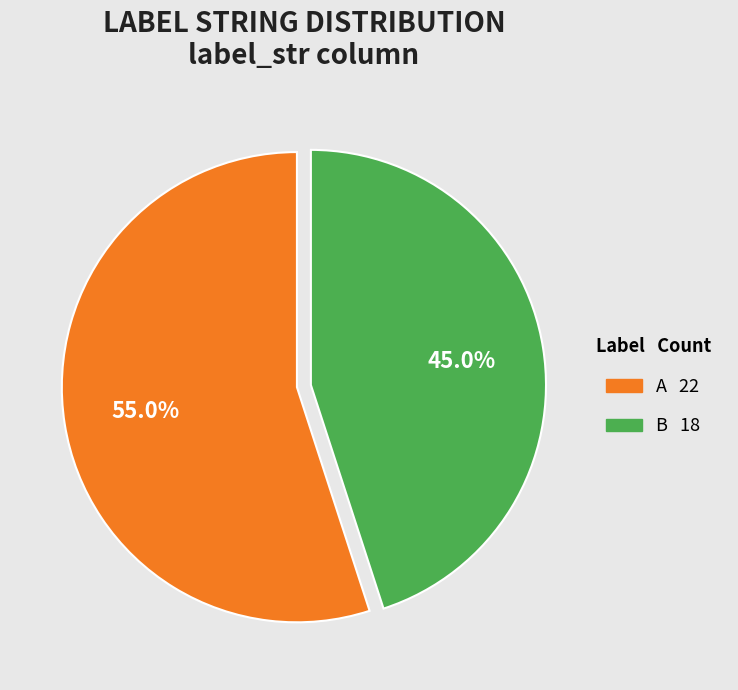

How many segments does this pie chart have?

2